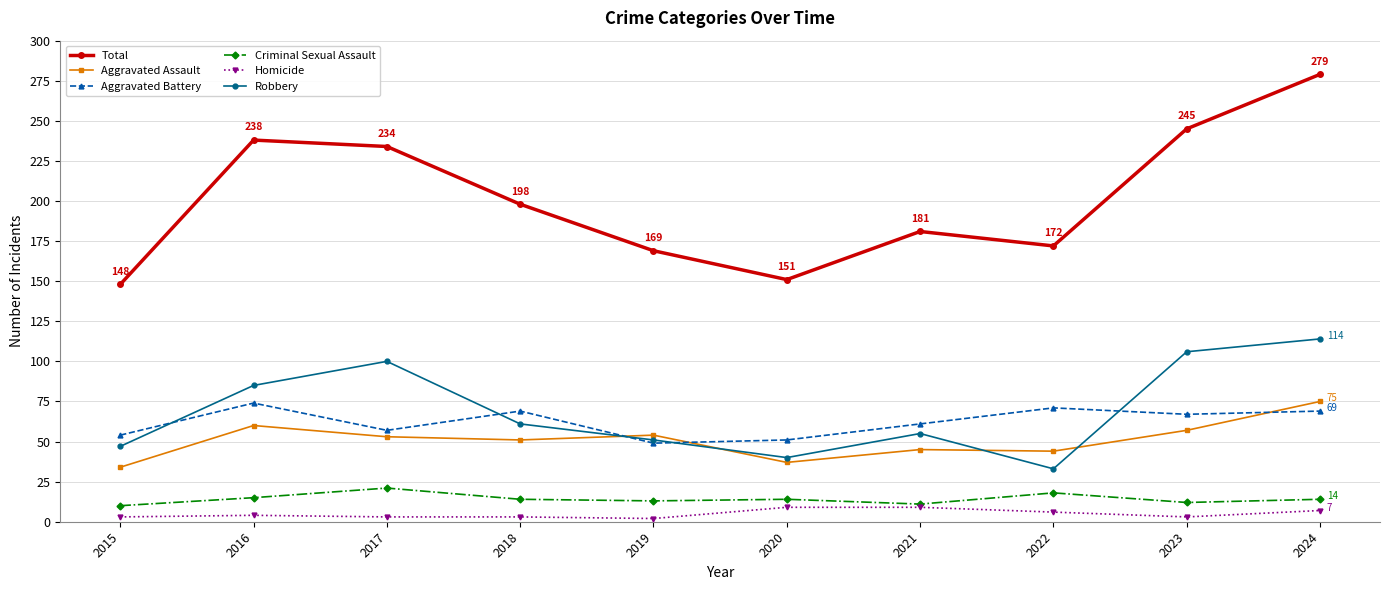

Is the value of Aggravated Battery at 2015 greater than the value of Homicide at 2018?

Yes